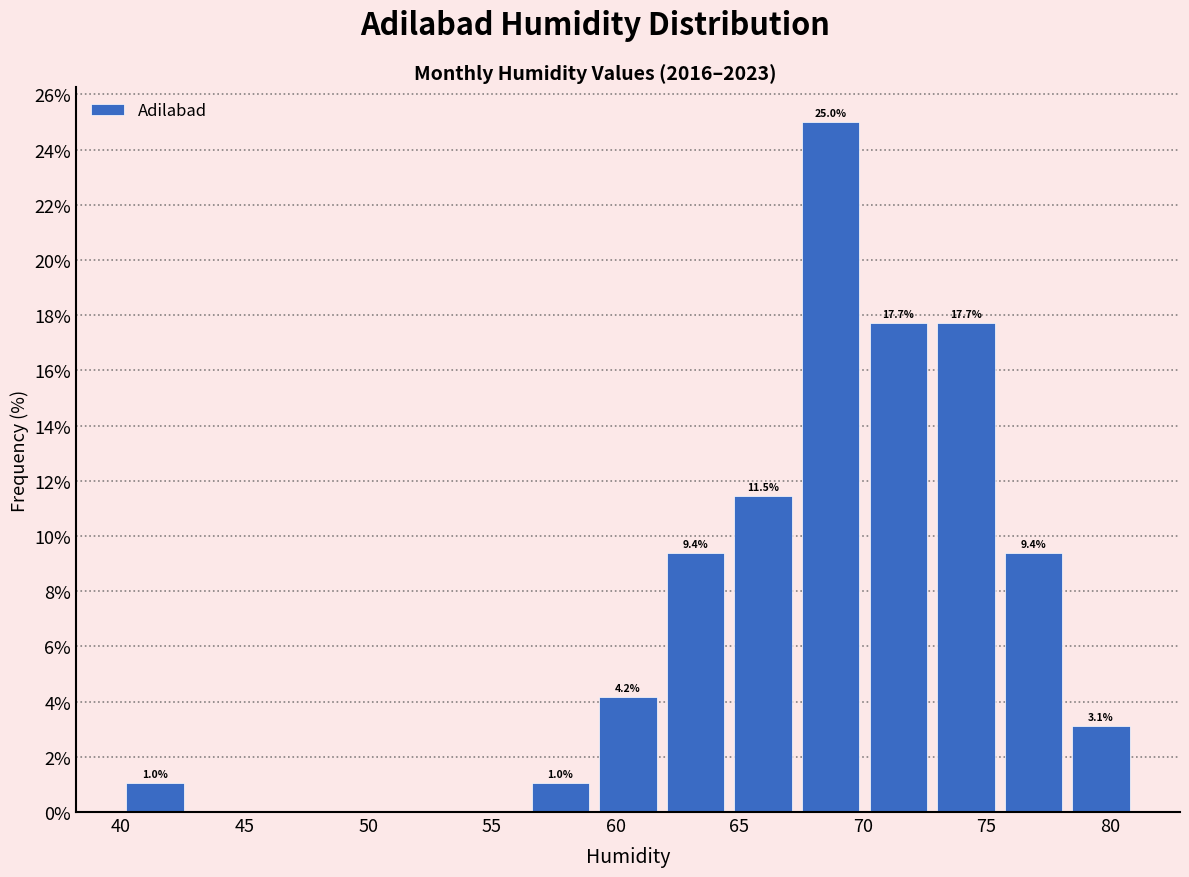

Over which range of the x-axis is the bar tallest?

67.5 to 70.0